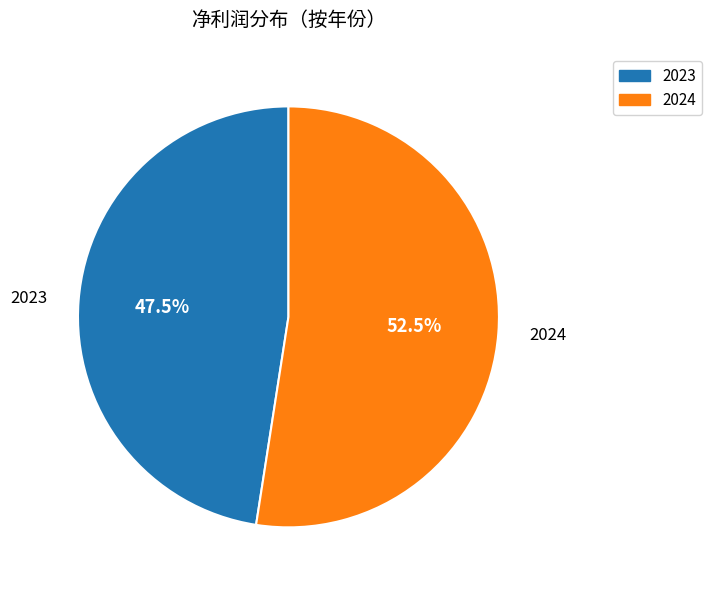

To the nearest percent, what is the difference between the 2023 and 2024 slice percentages?

5%